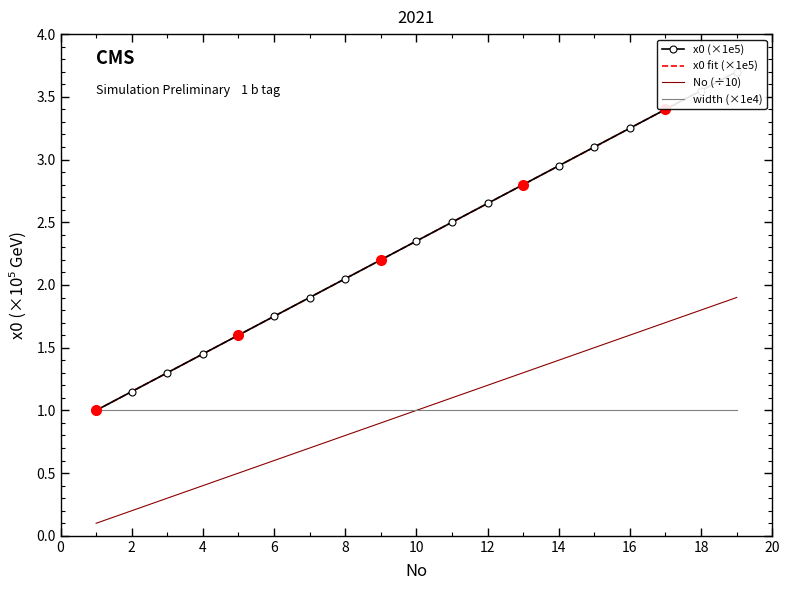

True or false: No (÷10) has more than 2 interior local peaks.

False